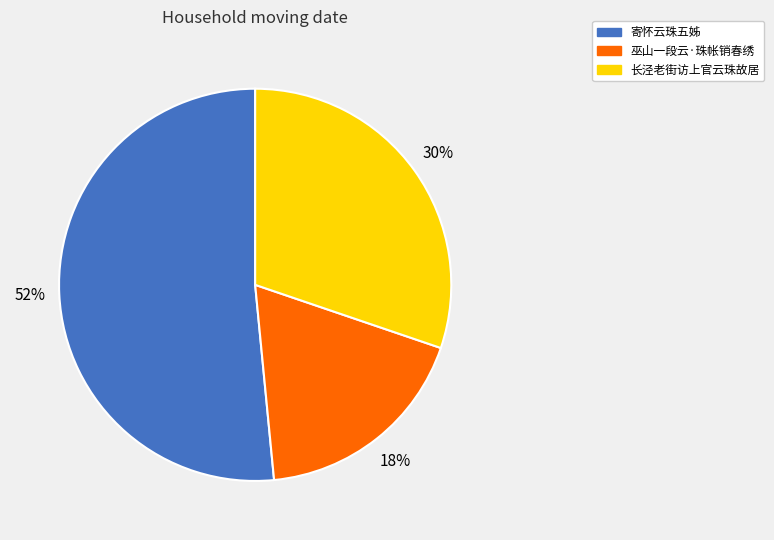

Do 长泾老街访上官云珠故居 and 寄怀云珠五姊 together represent more than half of the pie?

Yes